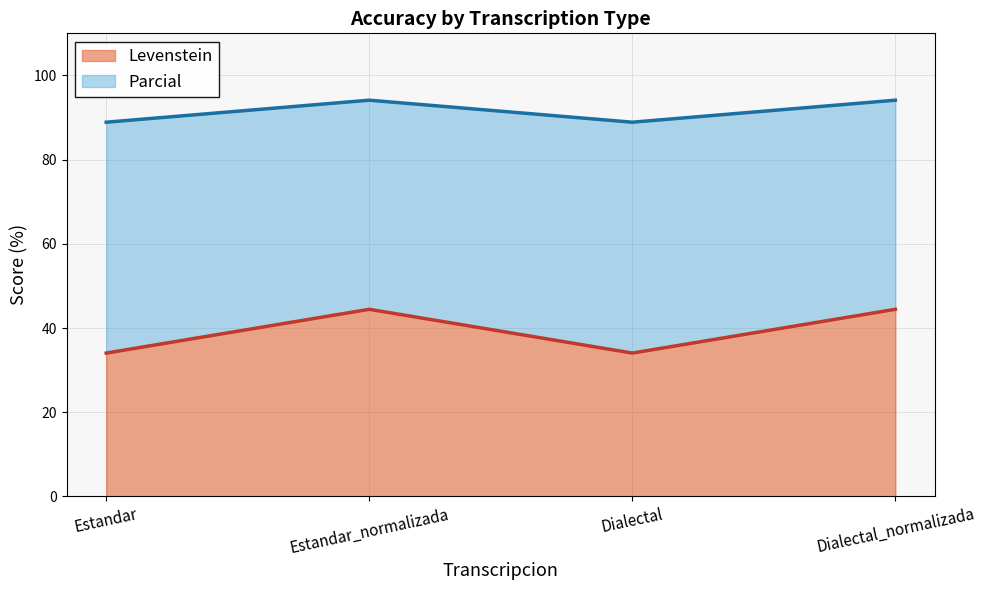

Which label corresponds to the largest value in the chart?

Estandar_normalizada